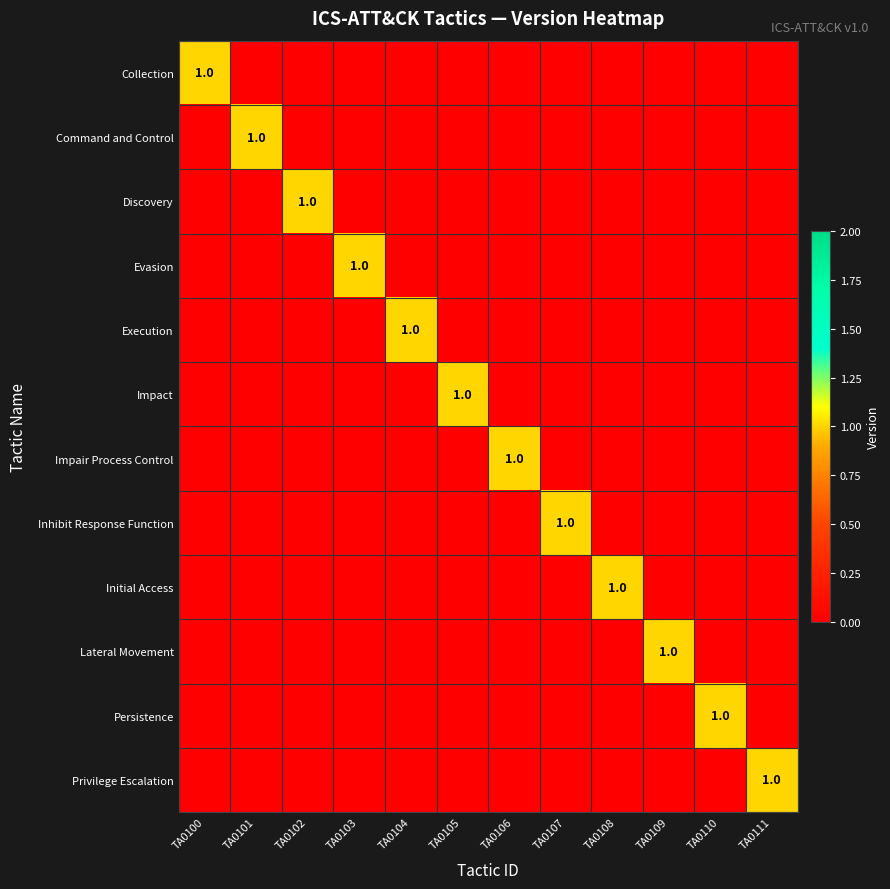

True or false: Impair Process Control has a value of 2 at TA0106.

False